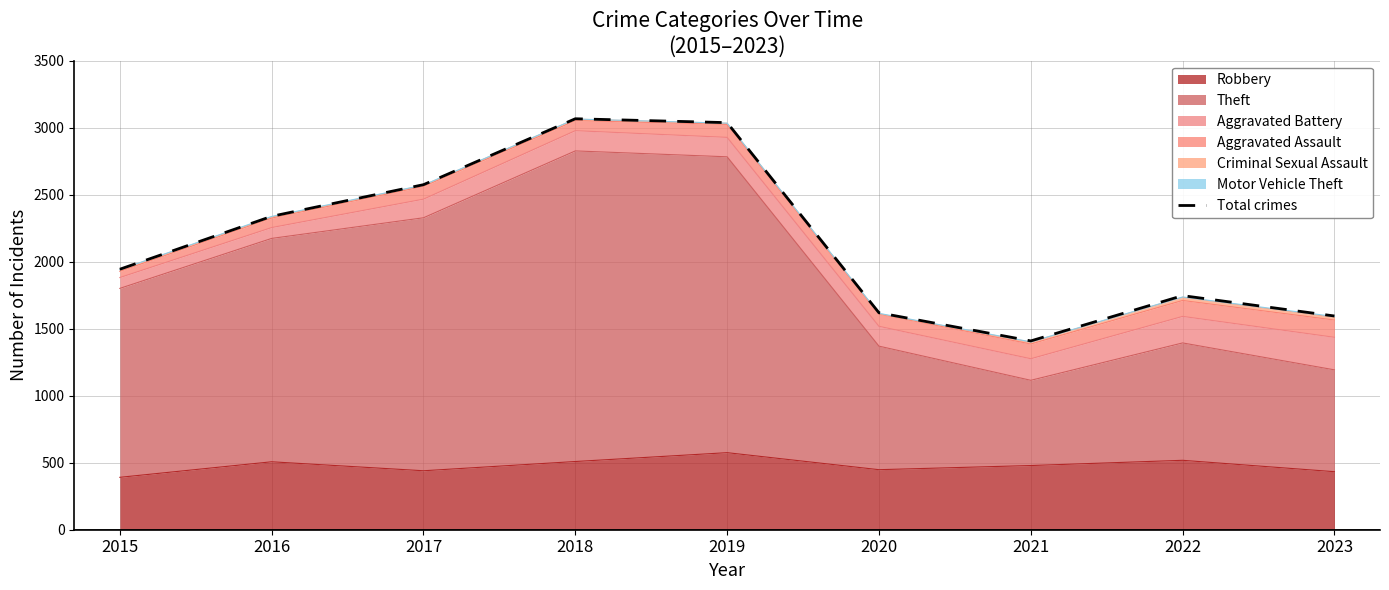

How many points are higher than both their immediate neighbors (excluding endpoints)?

2